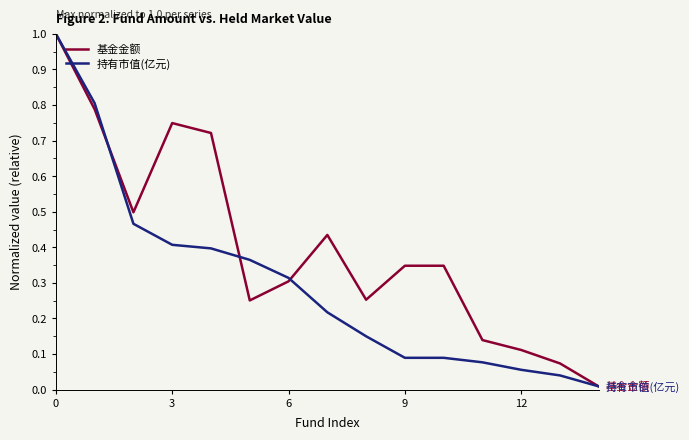

What is the greatest value displayed?

1.0